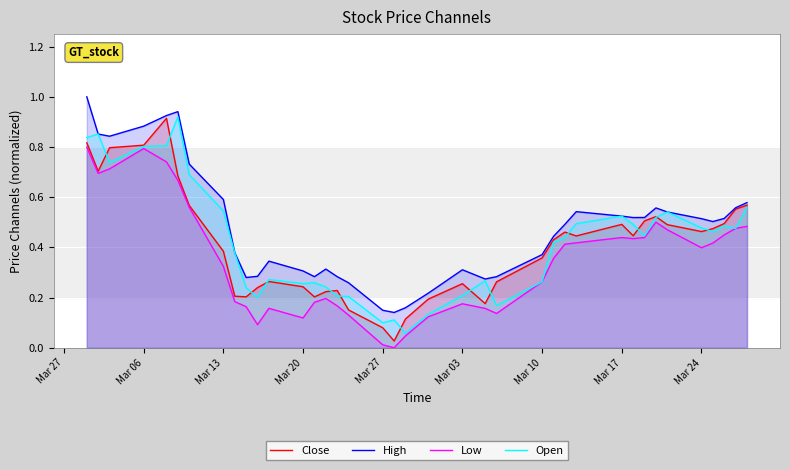

True or false: Low has a value of 0.2 at Mar 13.

False